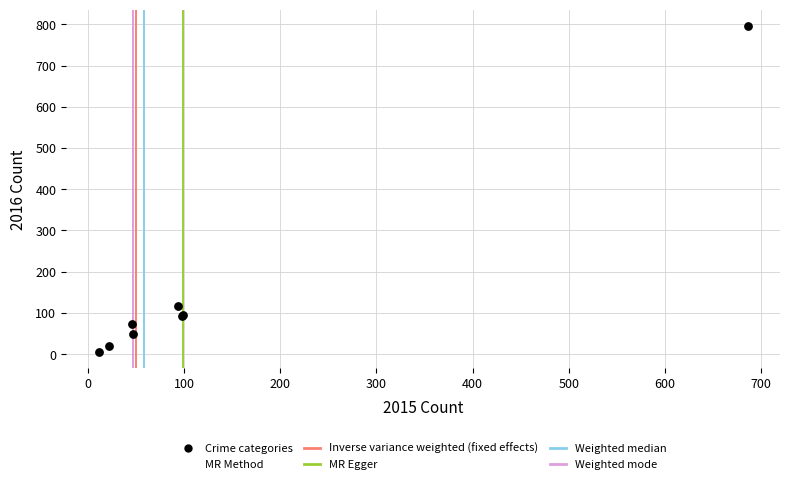

What Y value in the scatter plot is closest to 400?

118